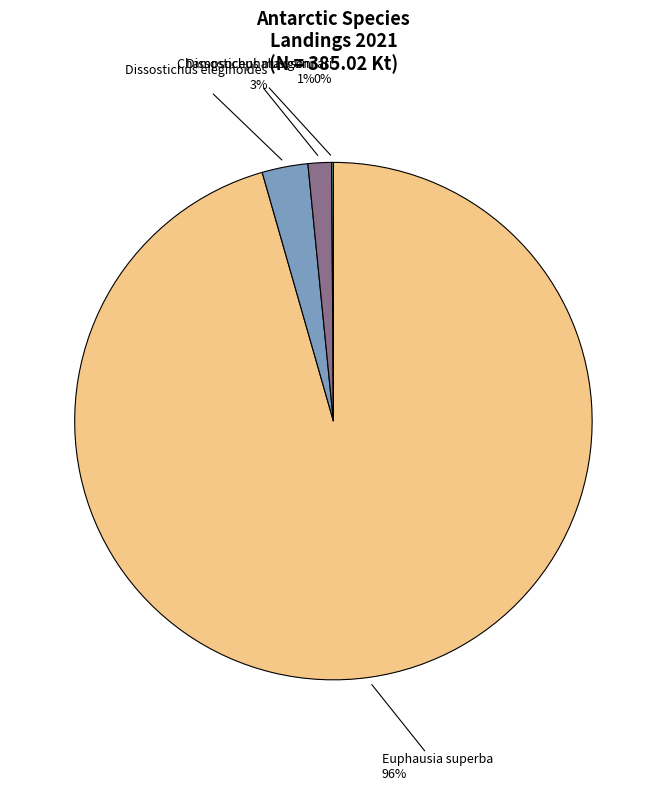

Is there a majority slice in this chart?

Yes